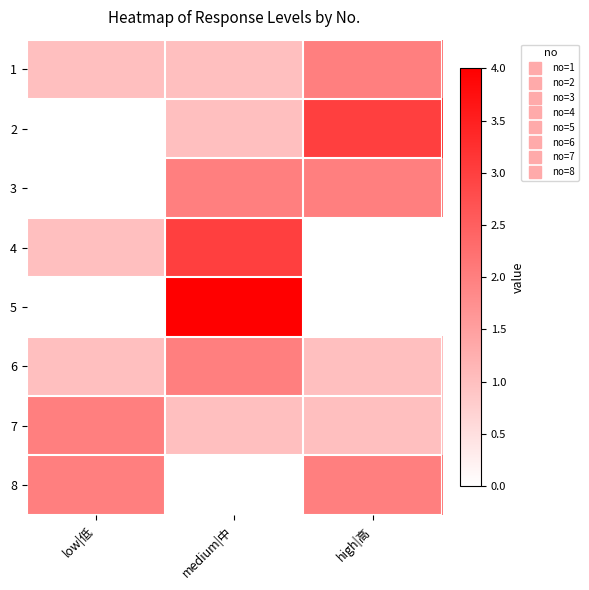

At which category does the chart reach its minimum across all series?

low|低